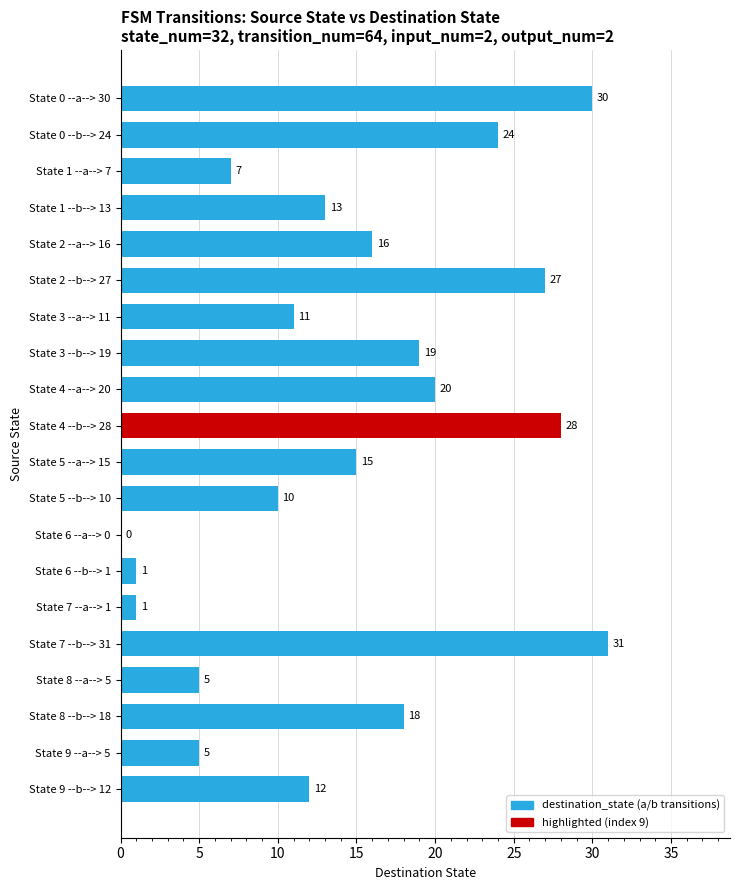

How many data points does each series have?

20